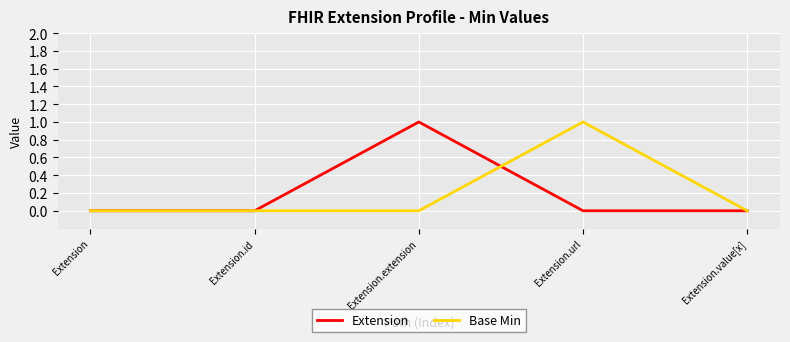

Is the value of Base Min at Extension.url greater than the value of Extension at Extension.value[x]?

Yes